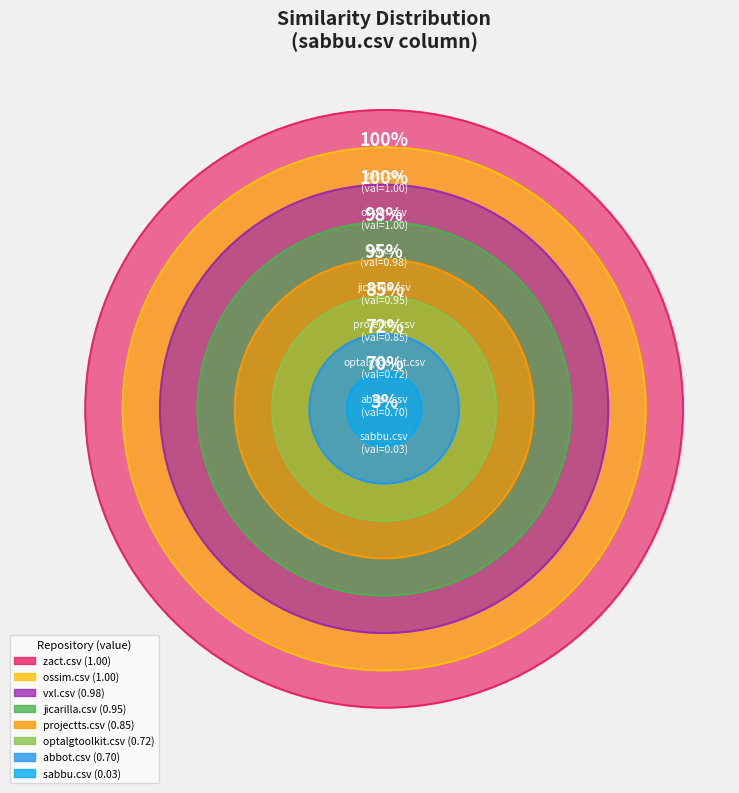

How many segments does this pie chart have?

8